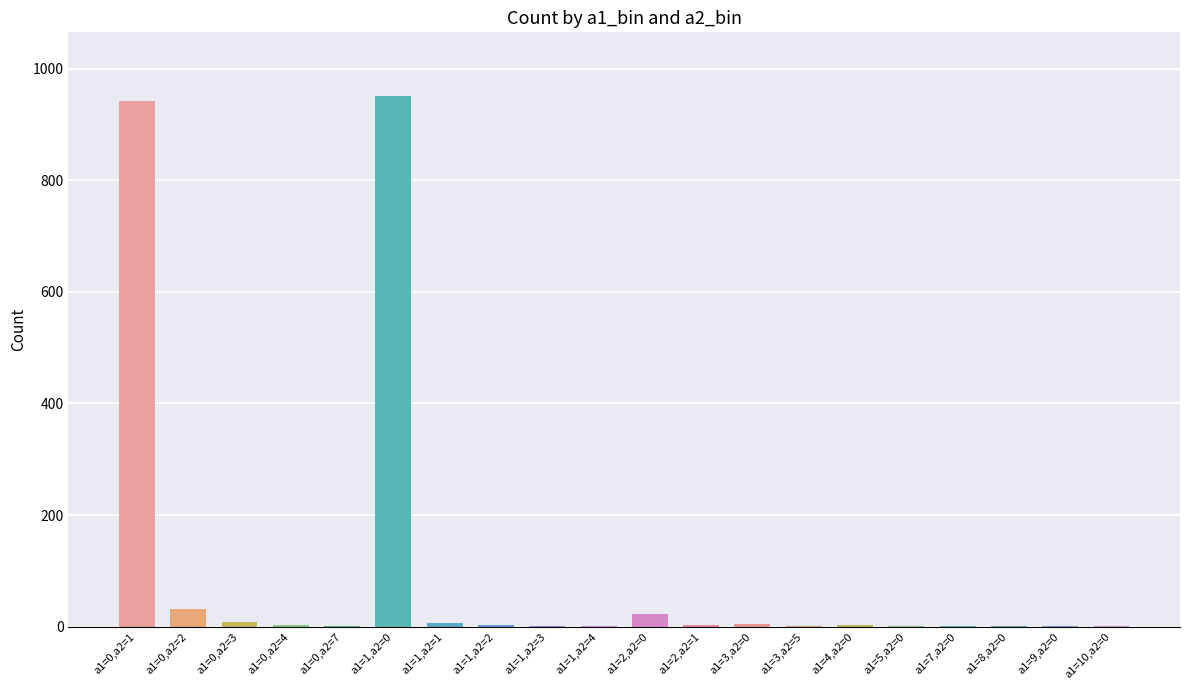

At which label does the data first exceed 2?

a1=0,a2=1